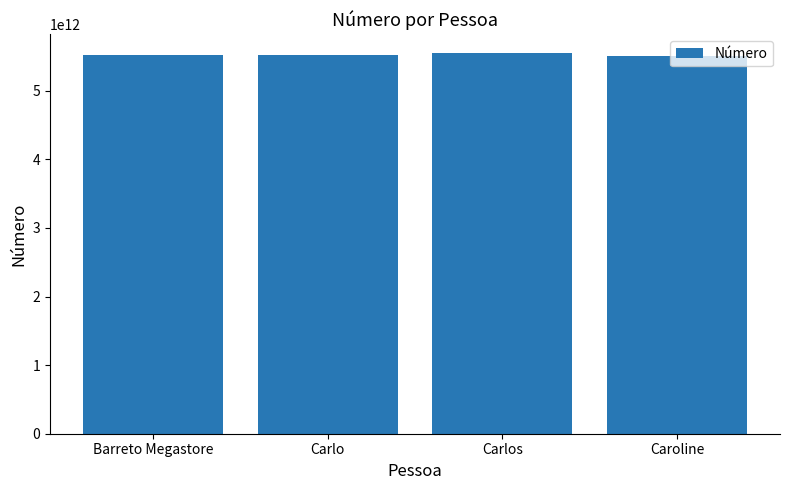

What is the value of the 2nd bar from the left?

5517991524226